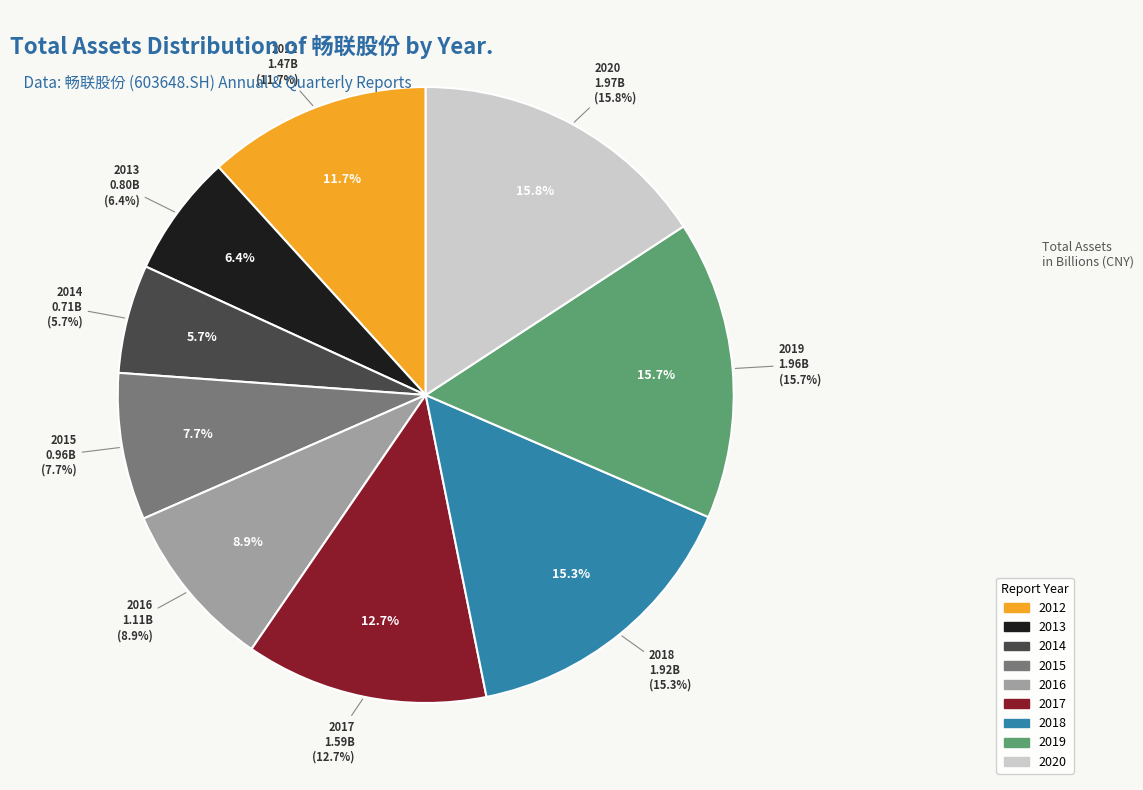

Which category has the smallest portion of the pie?

2014-12-31